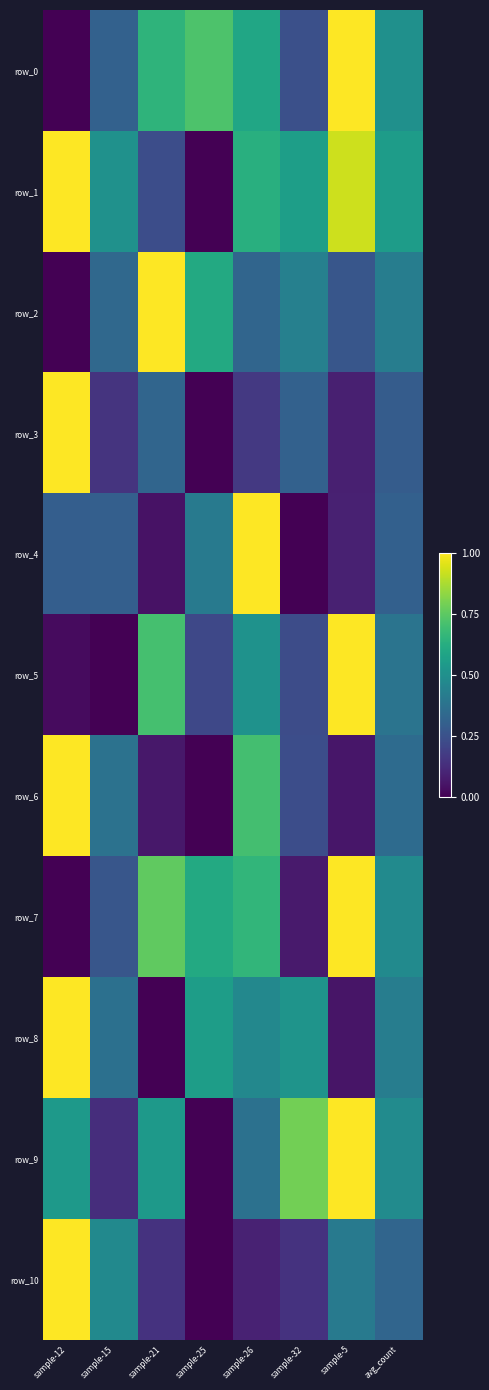

What is the average value of the row_5 series?

0.4